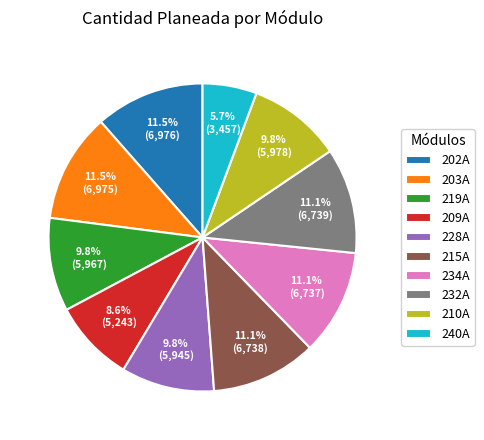

To the nearest percent, what is the difference between the largest and smallest slice percentages?

6%